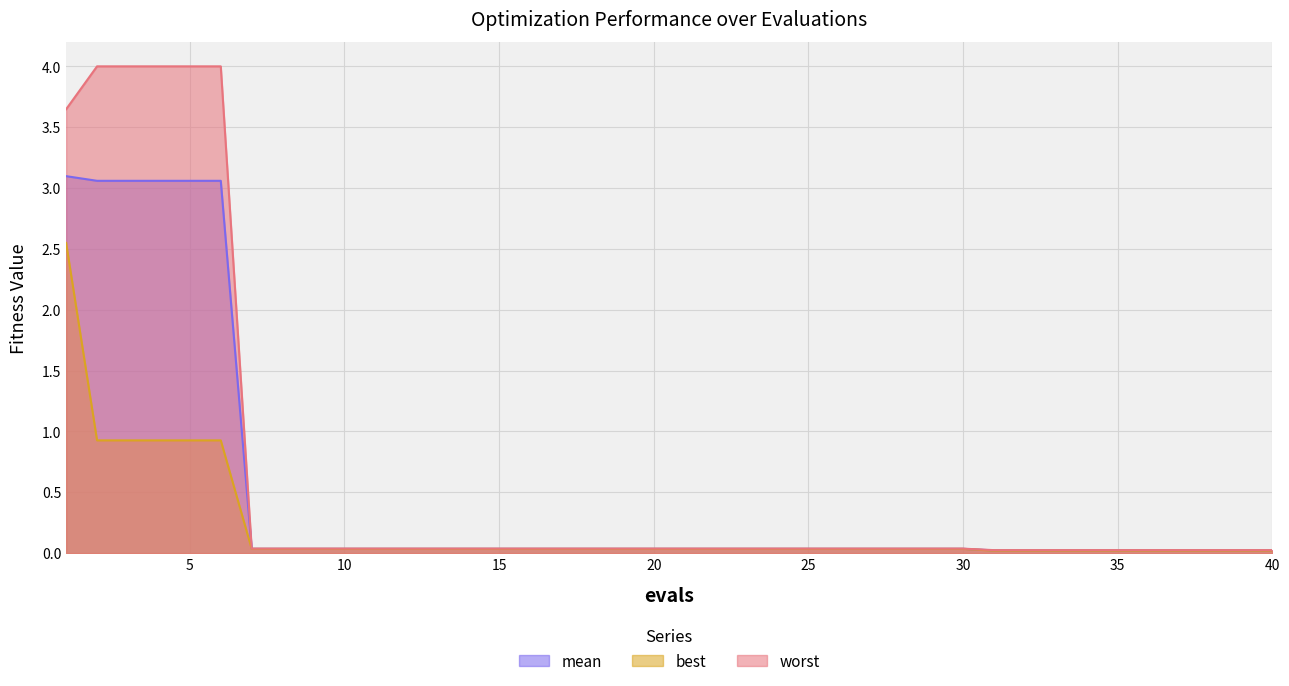

True or false: best has a value of 0.0 at 29.

True